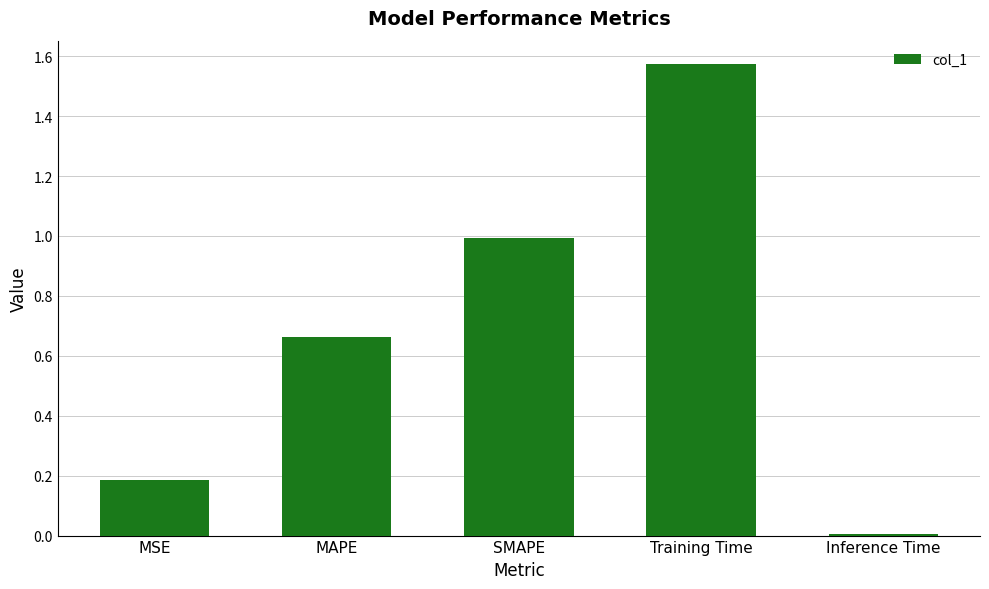

What position from the right is Training Time?

2